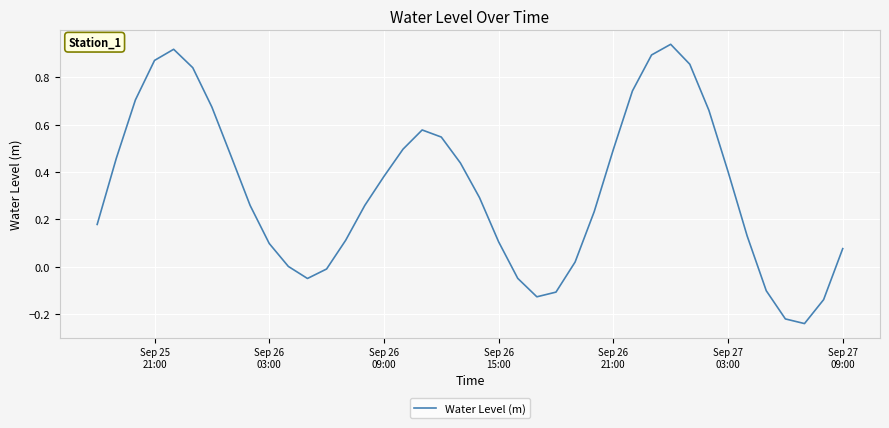

What is the difference between the maximum and minimum values?

1.2